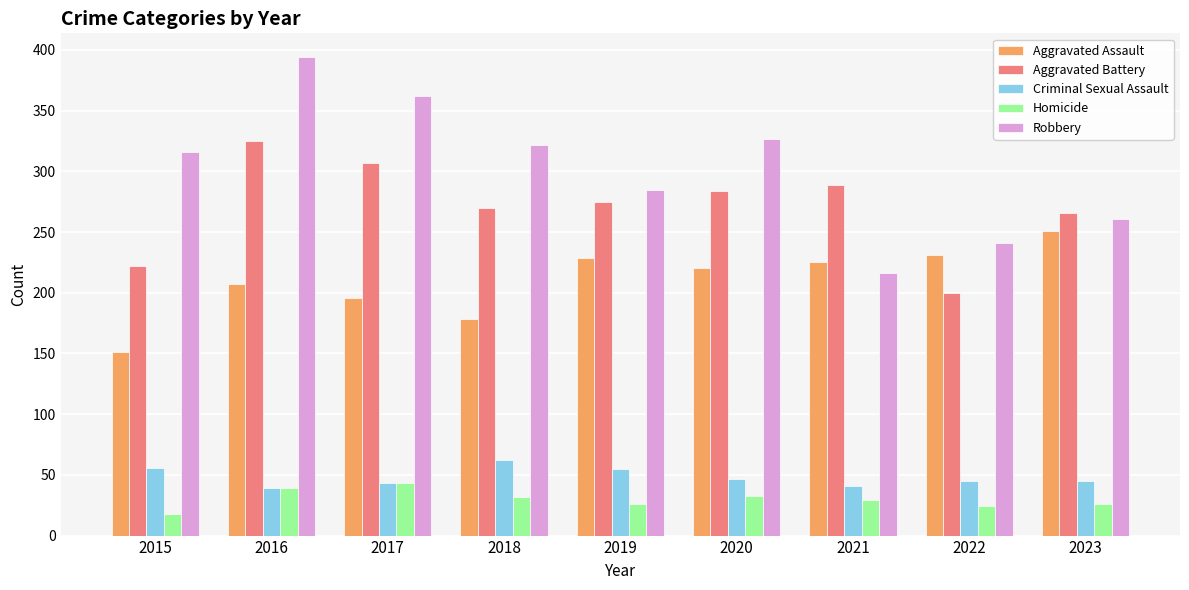

Read the Homicide value at 2016, to the nearest 5.

40